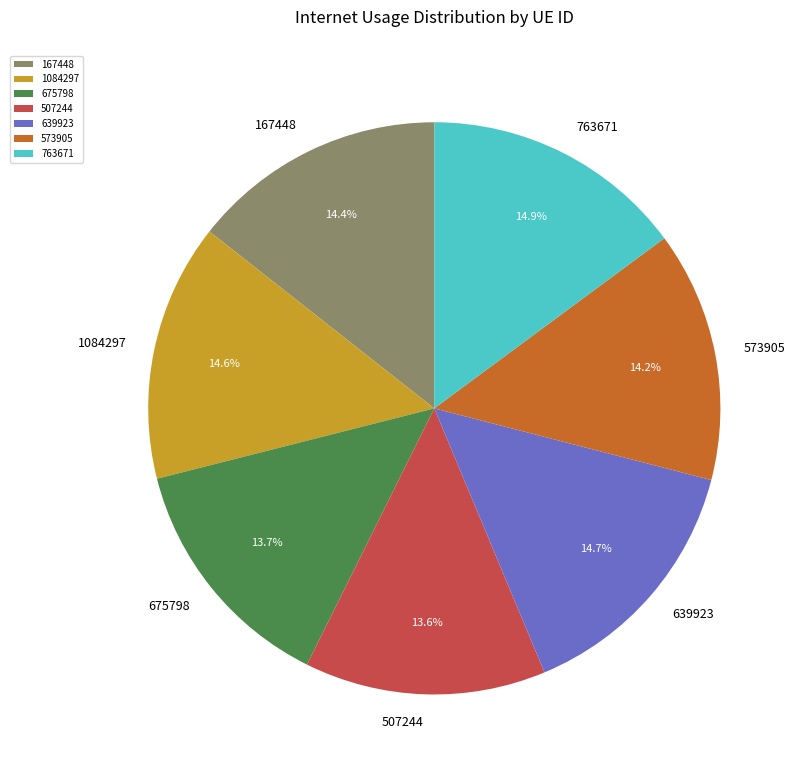

How many slices are in this pie chart?

7